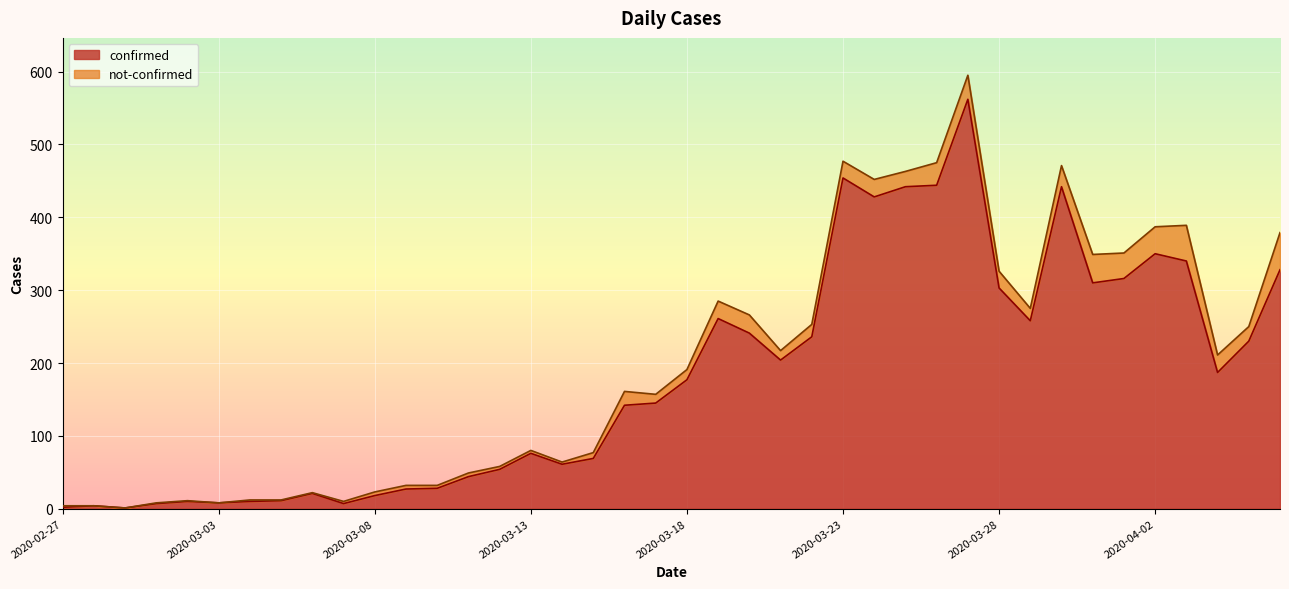

List the labels in order of value, smallest first.

2020-02-29, 2020-02-27, 2020-02-28, 2020-03-01, 2020-03-07, 2020-03-03, 2020-03-02, 2020-03-04, 2020-03-05, 2020-03-08, 2020-03-06, 2020-03-09, 2020-03-10, 2020-03-11, 2020-03-12, 2020-03-14, 2020-03-15, 2020-03-13, 2020-03-16, 2020-03-17, 2020-03-18, 2020-04-04, 2020-03-21, 2020-04-05, 2020-03-22, 2020-03-20, 2020-03-29, 2020-03-19, 2020-03-28, 2020-03-31, 2020-04-01, 2020-04-06, 2020-04-03, 2020-04-02, 2020-03-24, 2020-03-25, 2020-03-30, 2020-03-26, 2020-03-23, 2020-03-27